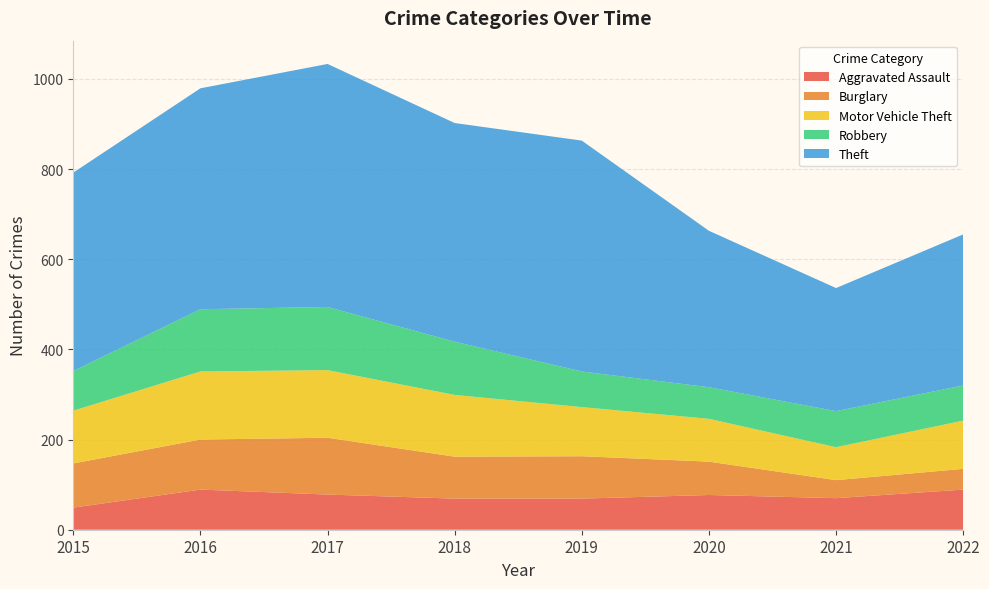

Reading left to right, extract all data points from this chart.

Aggravated Assault: 2015=49	2016=89	2017=78	2018=69	2019=69	2020=77	2021=70	2022=89
Burglary: 2015=98	2016=111	2017=126	2018=93	2019=94	2020=74	2021=40	2022=46
Motor Vehicle Theft: 2015=117	2016=151	2017=150	2018=137	2019=109	2020=95	2021=73	2022=107
Robbery: 2015=88	2016=138	2017=140	2018=118	2019=79	2020=70	2021=80	2022=78
Theft: 2015=440	2016=490	2017=539	2018=485	2019=512	2020=347	2021=273	2022=335